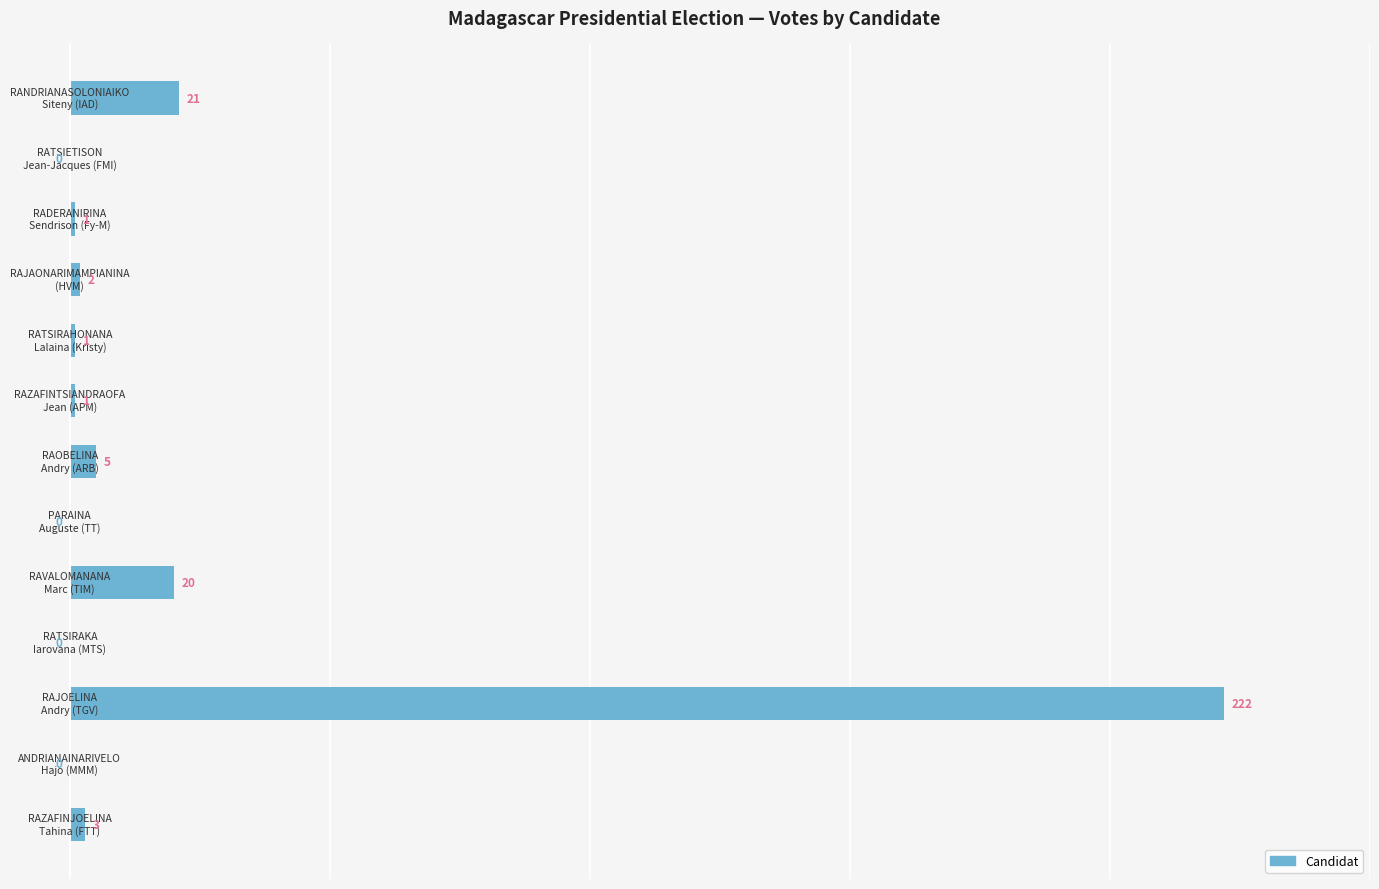

How many values are above zero?

9